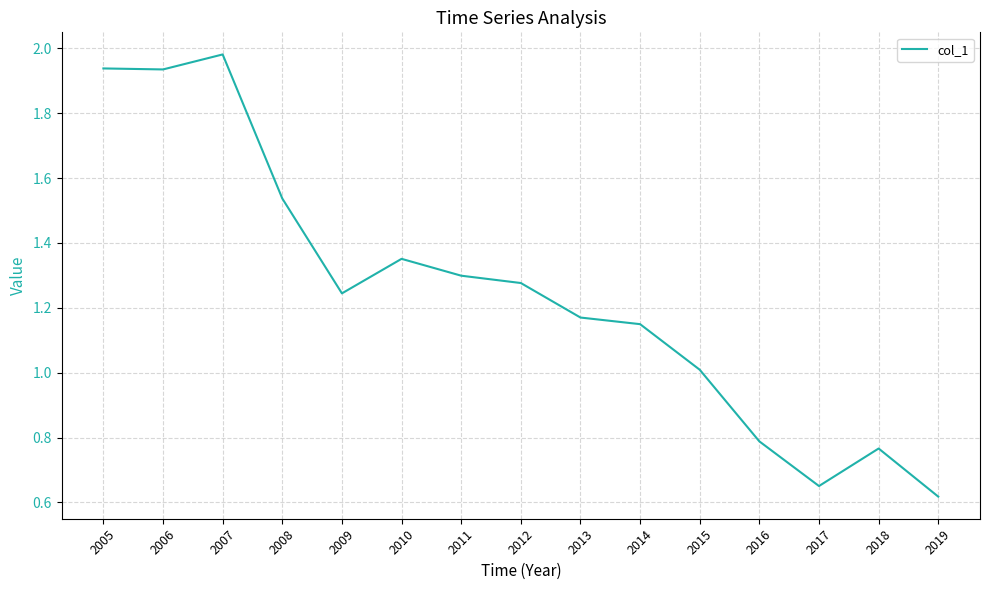

Is this an area chart (filled region under the line)?

No